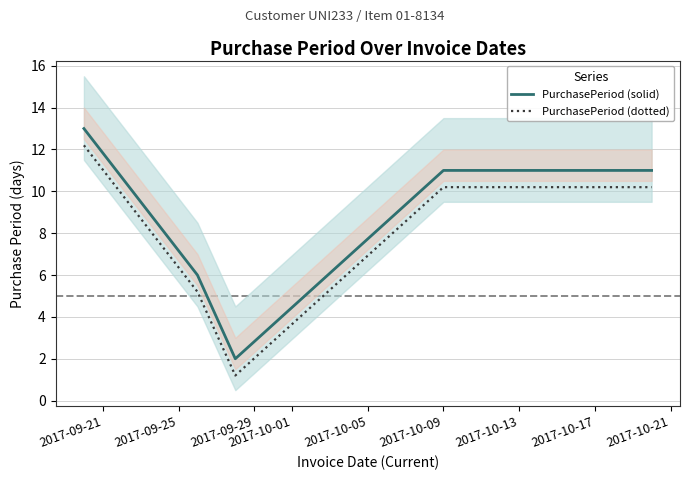

True or false: PurchasePeriod (solid) and PurchasePeriod (dotted) cross at least once.

False